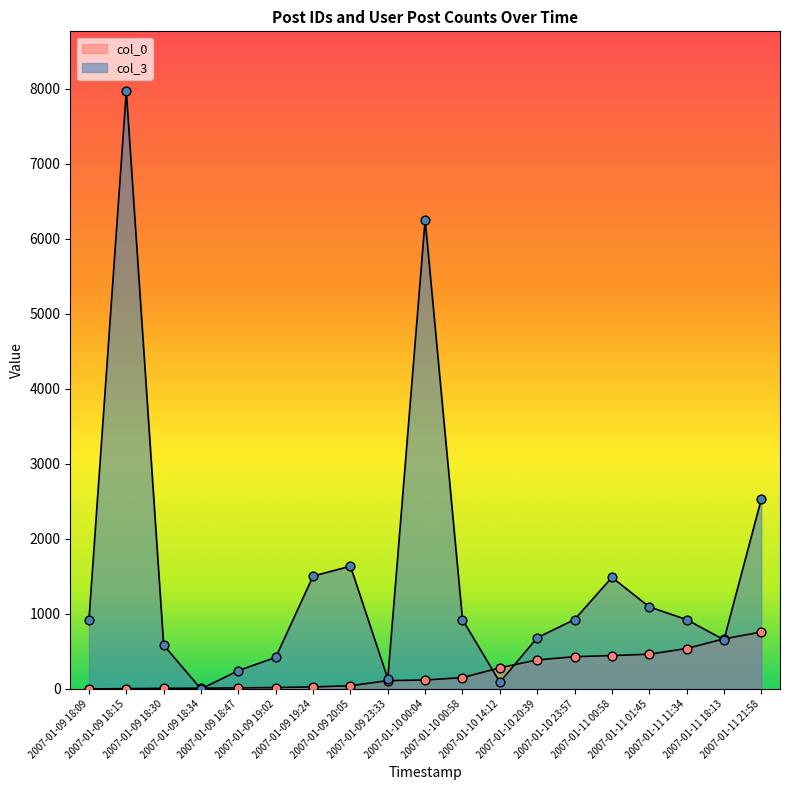

Which series reaches the maximum Y coordinate?

col_3